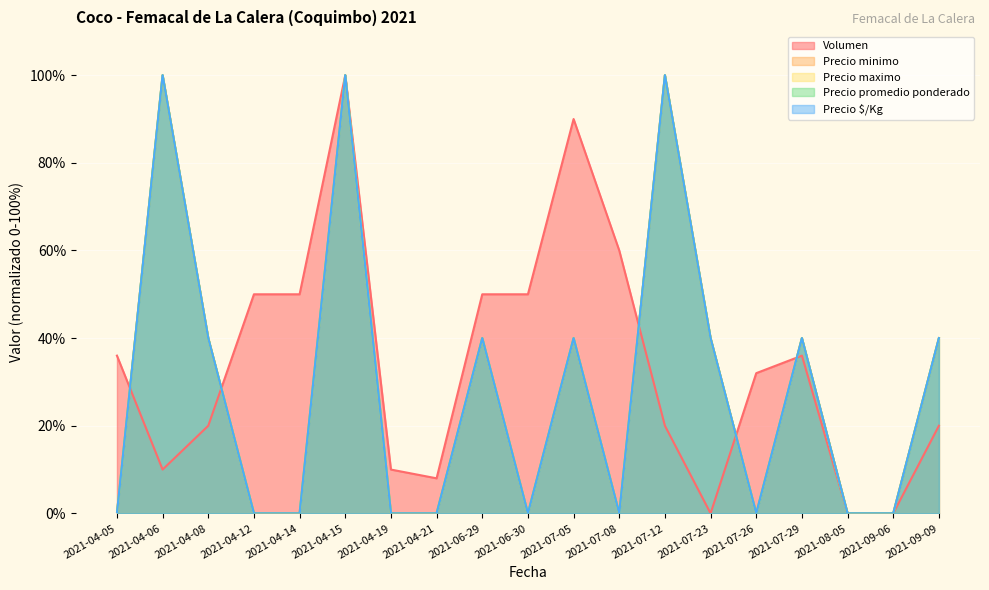

Reading left to right, list all the values displayed in this chart.

Volumen: 2021-04-05=36.0	2021-04-06=10.0	2021-04-08=20.0	2021-04-12=50.0	2021-04-14=50.0	2021-04-15=100.0	2021-04-19=10.0	2021-04-21=8.0	2021-06-29=50.0	2021-06-30=50.0	2021-07-05=90.0	2021-07-08=60.0	2021-07-12=20.0	2021-07-23=0.0	2021-07-26=32.0	2021-07-29=36.0	2021-08-05=0.0	2021-09-06=0.0	2021-09-09=20.0
Precio minimo: 2021-04-05=0.0	2021-04-06=100.0	2021-04-08=40.0	2021-04-12=0.0	2021-04-14=0.0	2021-04-15=100.0	2021-04-19=0.0	2021-04-21=0.0	2021-06-29=40.0	2021-06-30=0.0	2021-07-05=40.0	2021-07-08=0.0	2021-07-12=100.0	2021-07-23=40.0	2021-07-26=0.0	2021-07-29=40.0	2021-08-05=0.0	2021-09-06=0.0	2021-09-09=40.0
Precio maximo: 2021-04-05=0.0	2021-04-06=100.0	2021-04-08=40.0	2021-04-12=0.0	2021-04-14=0.0	2021-04-15=100.0	2021-04-19=0.0	2021-04-21=0.0	2021-06-29=40.0	2021-06-30=0.0	2021-07-05=40.0	2021-07-08=0.0	2021-07-12=100.0	2021-07-23=40.0	2021-07-26=0.0	2021-07-29=40.0	2021-08-05=0.0	2021-09-06=0.0	2021-09-09=40.0
Precio promedio ponderado: 2021-04-05=0.0	2021-04-06=100.0	2021-04-08=40.0	2021-04-12=0.0	2021-04-14=0.0	2021-04-15=100.0	2021-04-19=0.0	2021-04-21=0.0	2021-06-29=40.0	2021-06-30=0.0	2021-07-05=40.0	2021-07-08=0.0	2021-07-12=100.0	2021-07-23=40.0	2021-07-26=0.0	2021-07-29=40.0	2021-08-05=0.0	2021-09-06=0.0	2021-09-09=40.0
Precio $/Kg: 2021-04-05=0.0	2021-04-06=100.0	2021-04-08=40.0	2021-04-12=0.0	2021-04-14=0.0	2021-04-15=100.0	2021-04-19=0.0	2021-04-21=0.0	2021-06-29=40.0	2021-06-30=0.0	2021-07-05=40.0	2021-07-08=0.0	2021-07-12=100.0	2021-07-23=40.0	2021-07-26=0.0	2021-07-29=40.0	2021-08-05=0.0	2021-09-06=0.0	2021-09-09=40.0